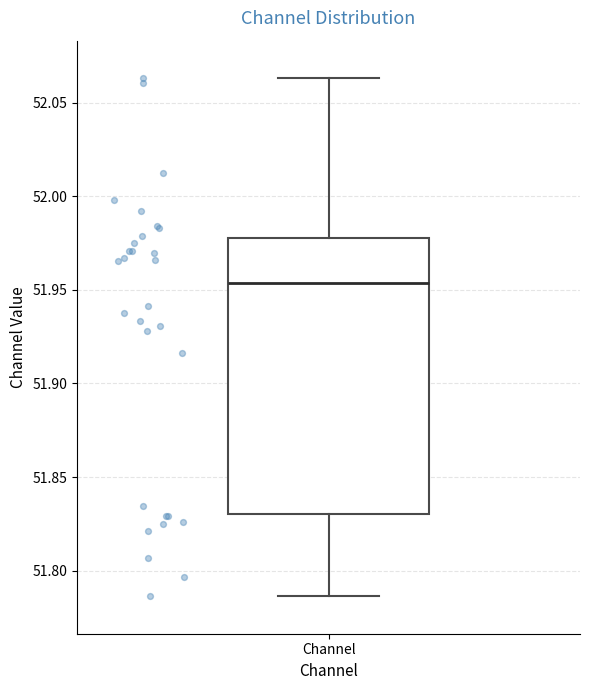

Transcribe this box plot: give where the median line is, the range the box spans, and where the two whiskers end, as read against the y-axis. The values are not printed on the chart, so give them approximately, as read against the axis.

median 51.955, box 51.830 to 51.980, whiskers 51.785 to 52.065